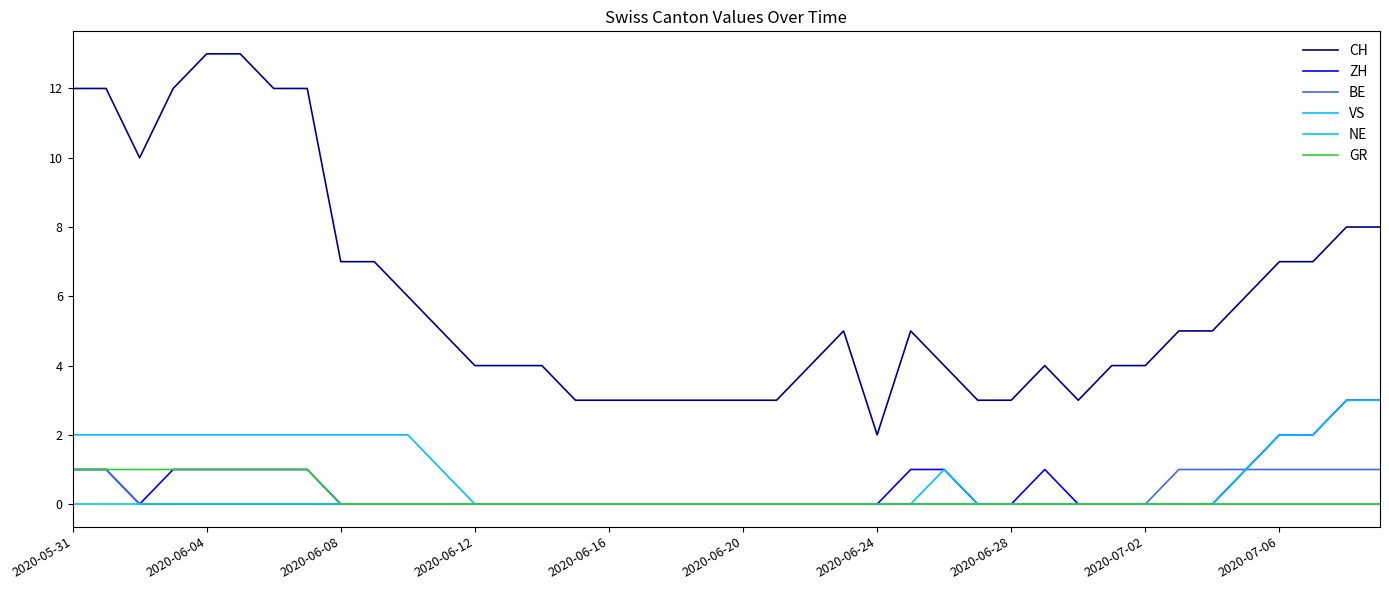

Reading left to right, transcribe all the data shown in this chart.

CH: 12	12	10	12	13	13	12	12	7	7	6	5	4	4	4	3	3	3	3	3	3	3	4	5	2	5	4	3	3	4	3	4	4	5	5	6	7	7	8	8
ZH: 1	1	0	1	1	1	1	1	0	0	0	0	0	0	0	0	0	0	0	0	0	0	0	0	0	1	1	0	0	1	0	0	0	0	0	1	2	2	3	3
BE: 1	1	0	0	0	0	0	0	0	0	0	0	0	0	0	0	0	0	0	0	0	0	0	0	0	0	0	0	0	0	0	0	0	1	1	1	1	1	1	1
VS: 2	2	2	2	2	2	2	2	2	2	2	1	0	0	0	0	0	0	0	0	0	0	0	0	0	0	1	0	0	0	0	0	0	0	0	1	2	2	3	3
NE: 0	0	0	0	0	0	0	0	0	0	0	0	0	0	0	0	0	0	0	0	0	0	0	0	0	0	0	0	0	0	0	0	0	0	0	0	0	0	0	0
GR: 1	1	1	1	1	1	1	1	0	0	0	0	0	0	0	0	0	0	0	0	0	0	0	0	0	0	0	0	0	0	0	0	0	0	0	0	0	0	0	0